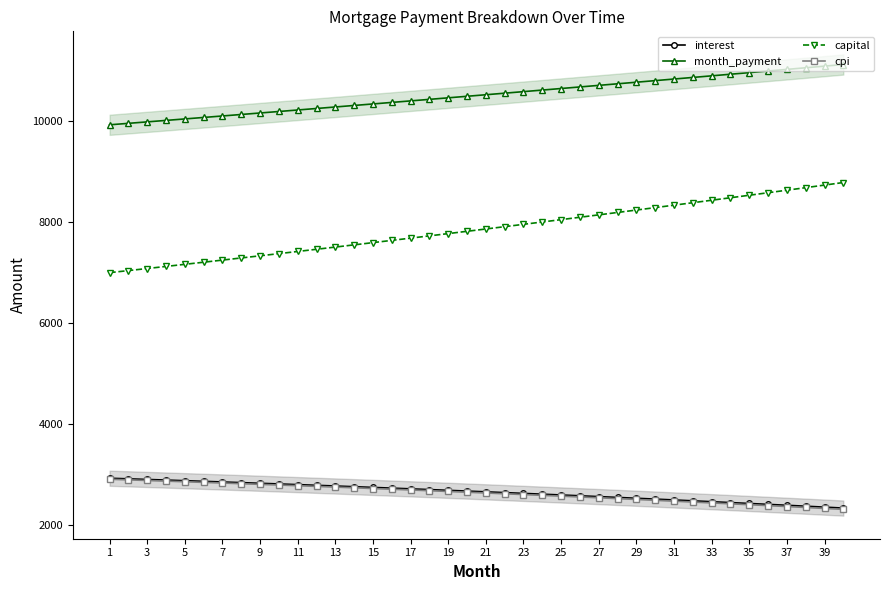

Rank the series by their maximum value, from lowest to highest.

cpi, interest, capital, month_payment